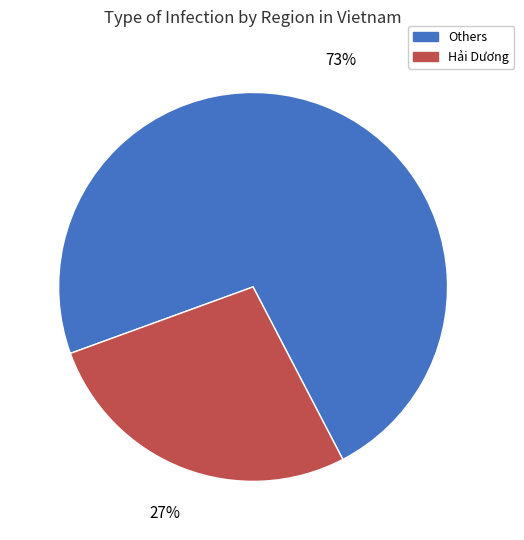

Does any single category account for the majority?

Yes